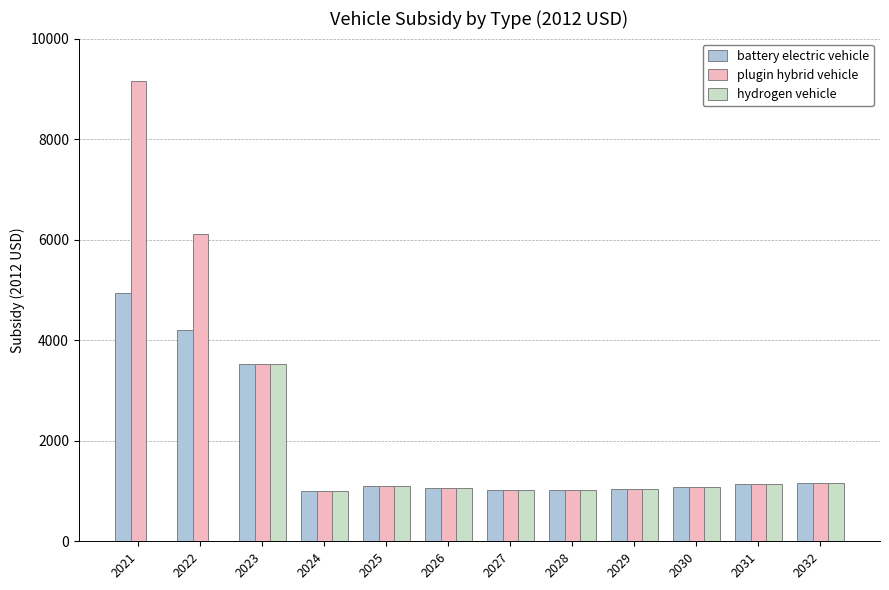

What is the maximum value shown in the chart?

9152.7